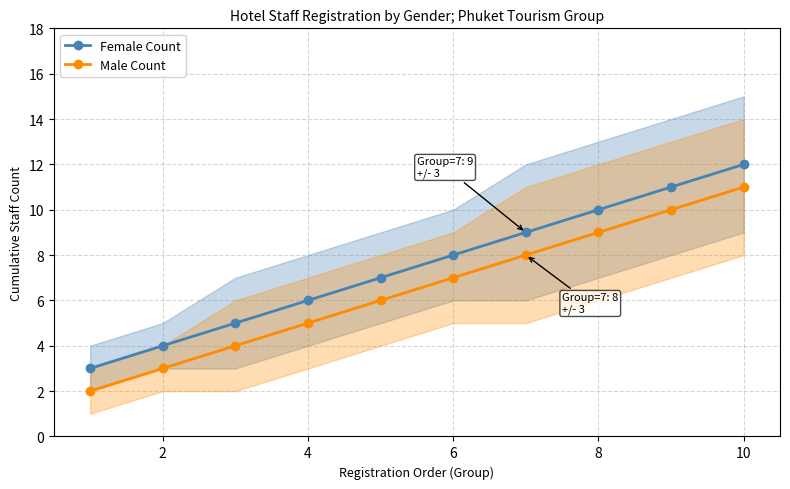

The value of Male Count at 4 is 9. True or false?

False